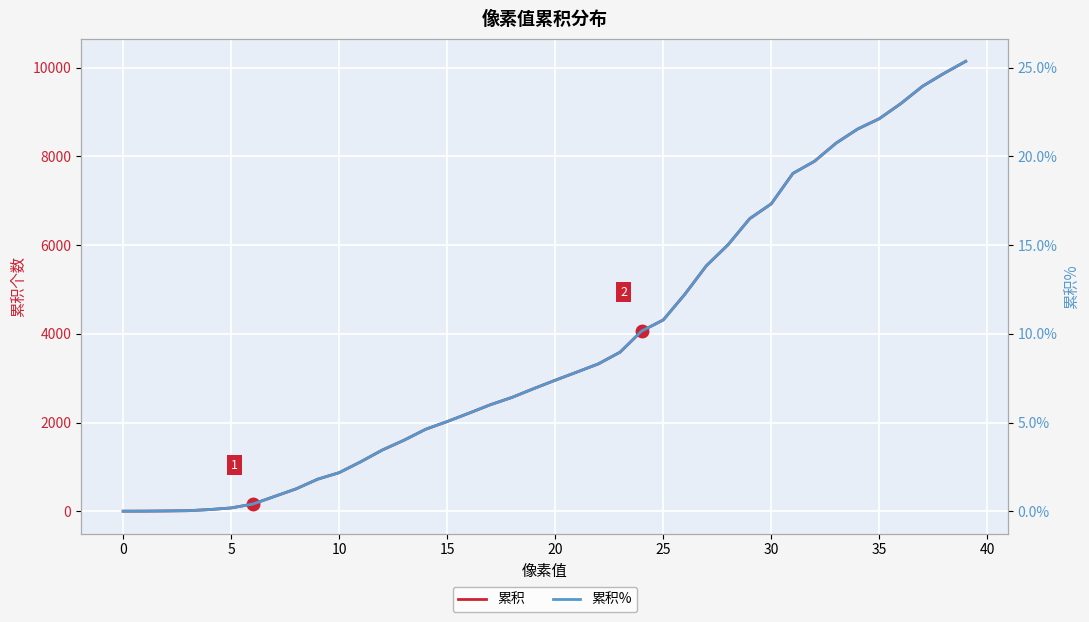

Is it true that 累积 equals 8615.0 at 34?

True